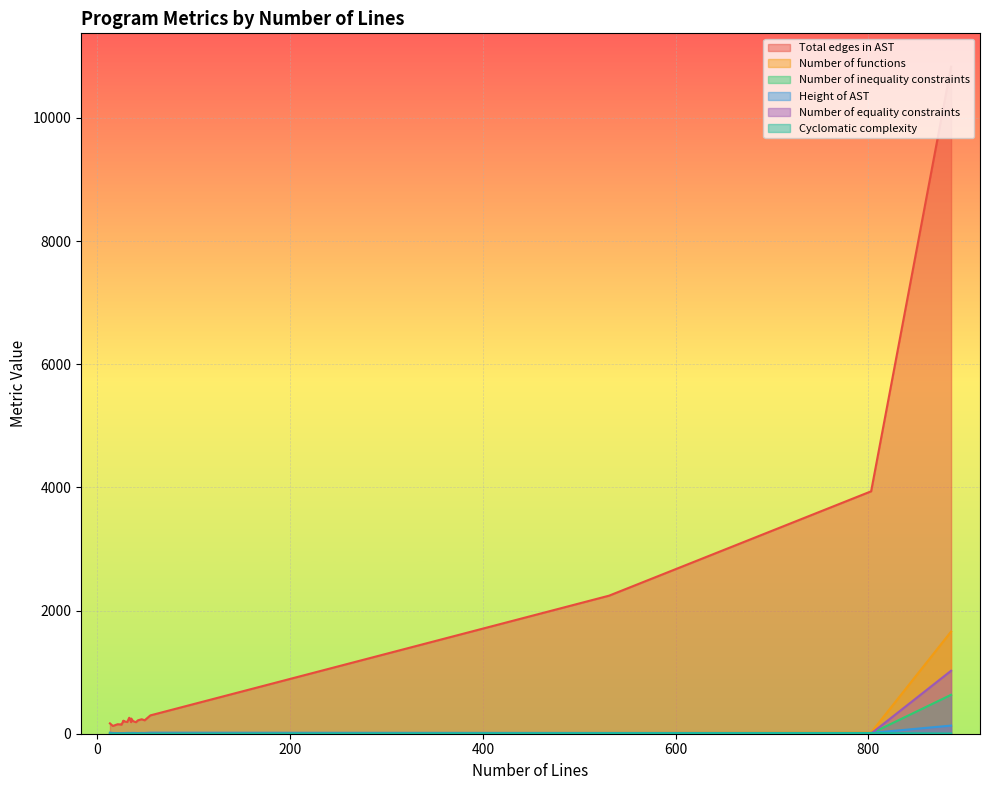

What is the sum of the Cyclomatic complexity values at 55 and 13?

6